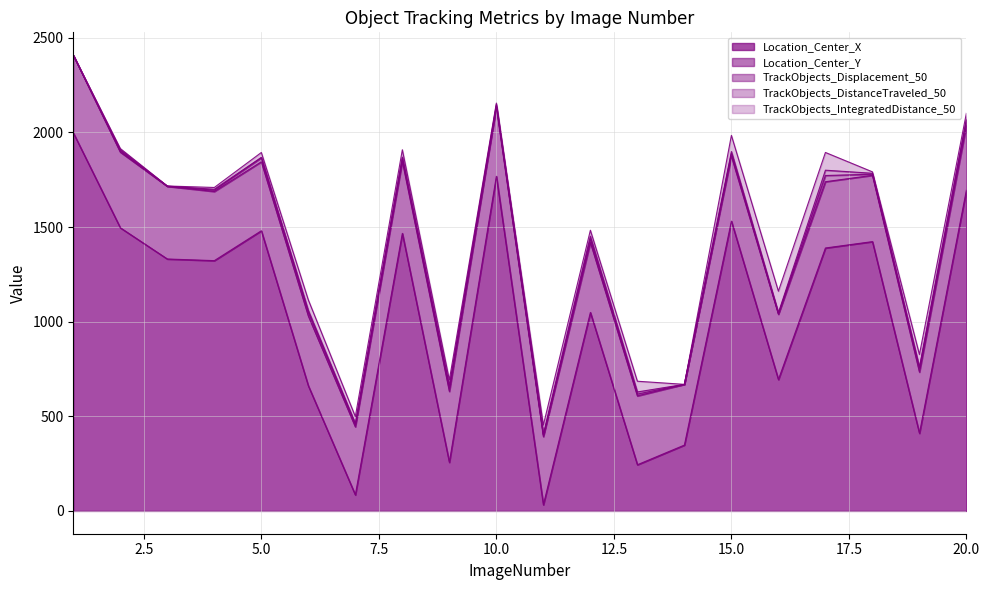

What is the difference between the Location_Center_X values at 16 and 7?

609.2